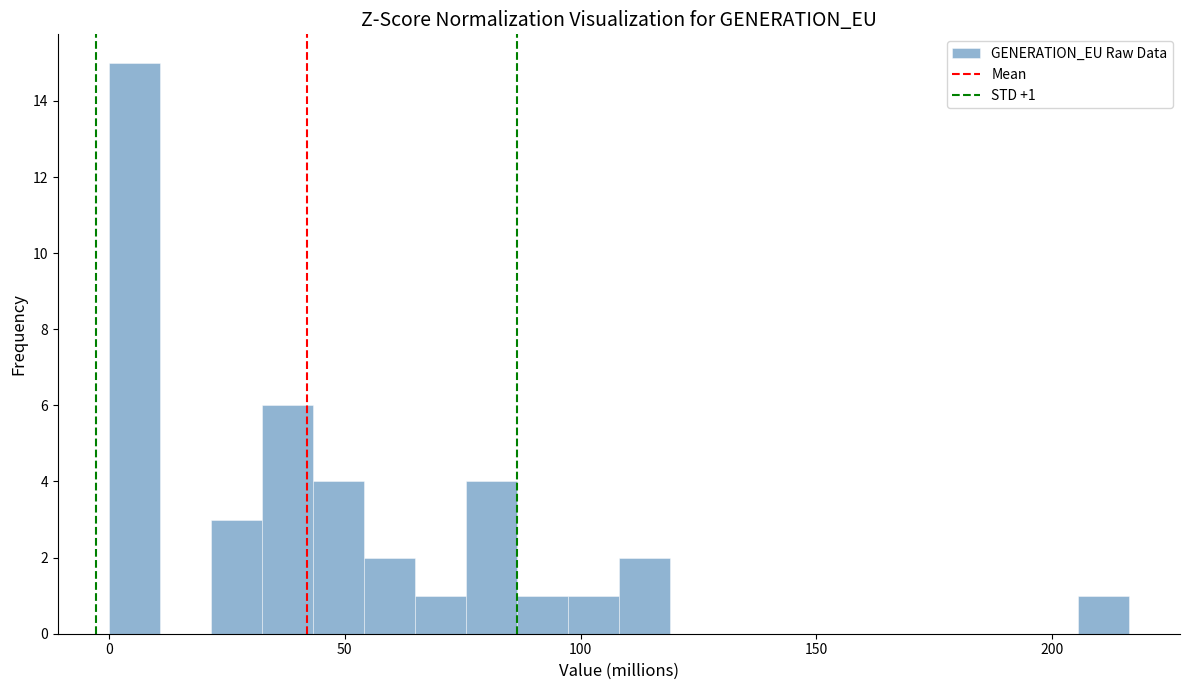

Read against the x-axis, roughly where is the centre of the tallest bar?

5